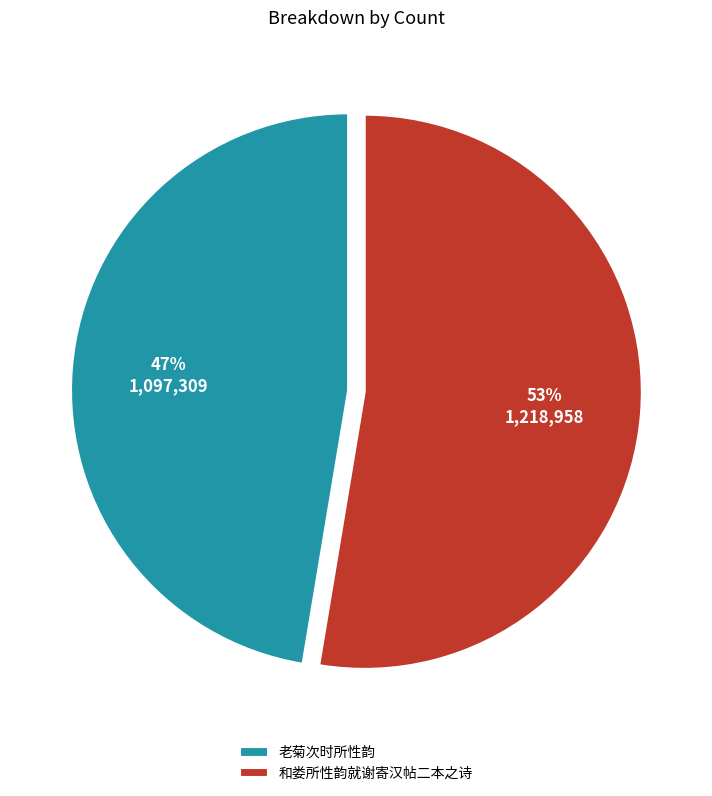

What percentage is the 老菊次时所性韵 slice, to the nearest percent?

47%